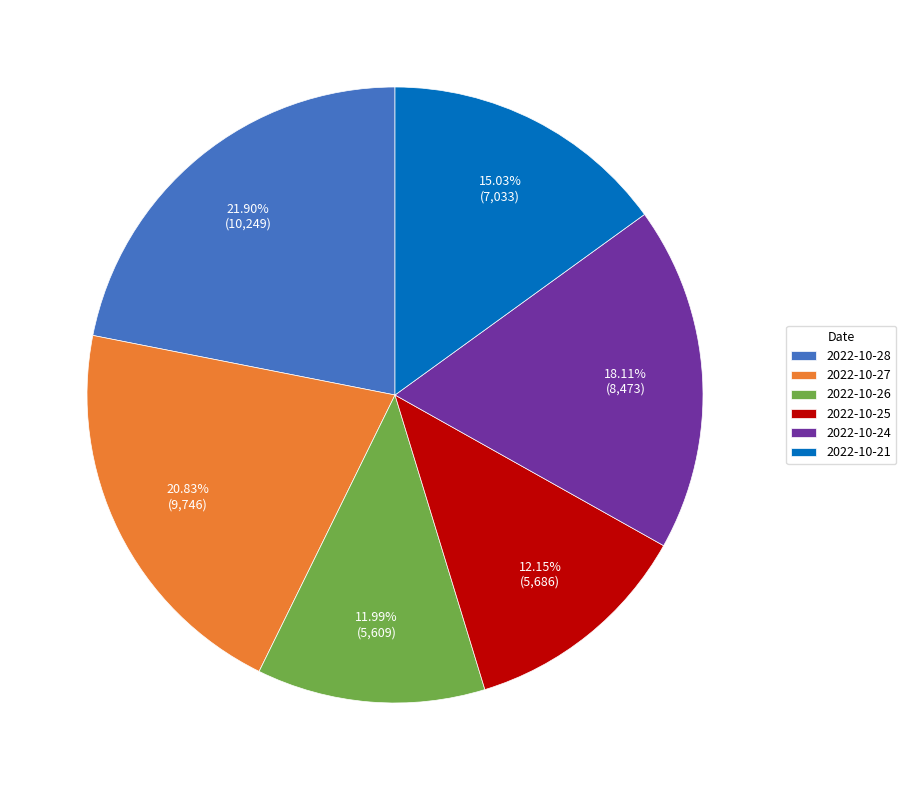

Which category has the biggest portion of the pie?

2022-10-28